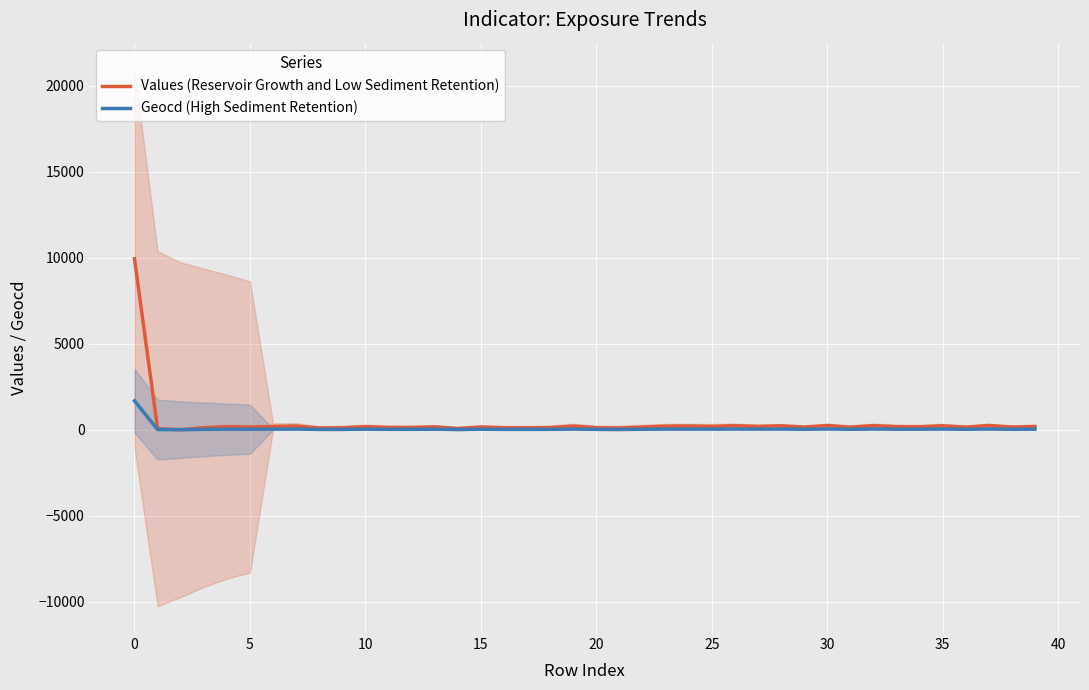

Where does the Values (Reservoir Growth and Low Sediment Retention) series first go above 165?

0